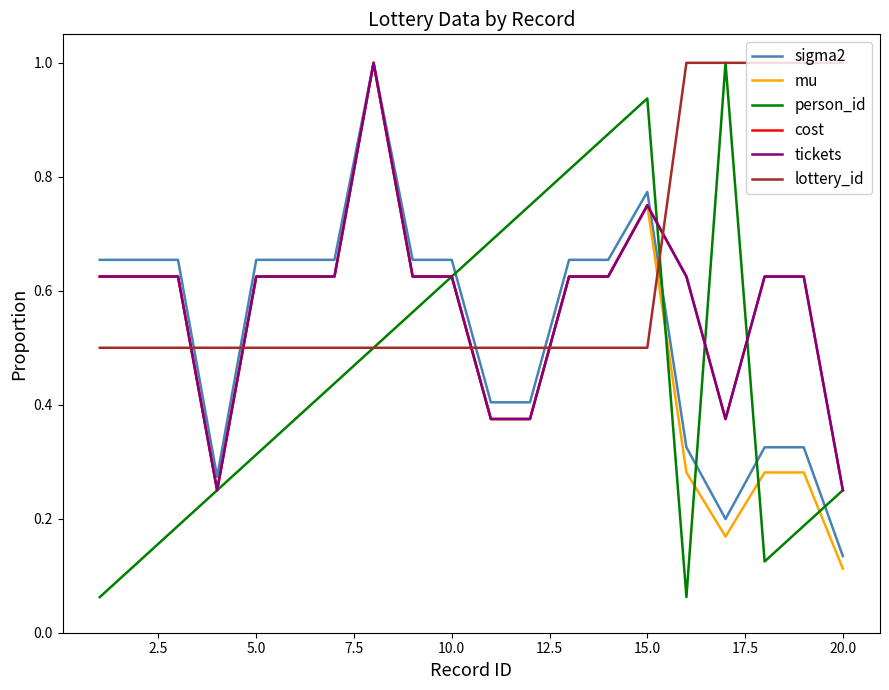

Does the chart have visible grid lines?

No